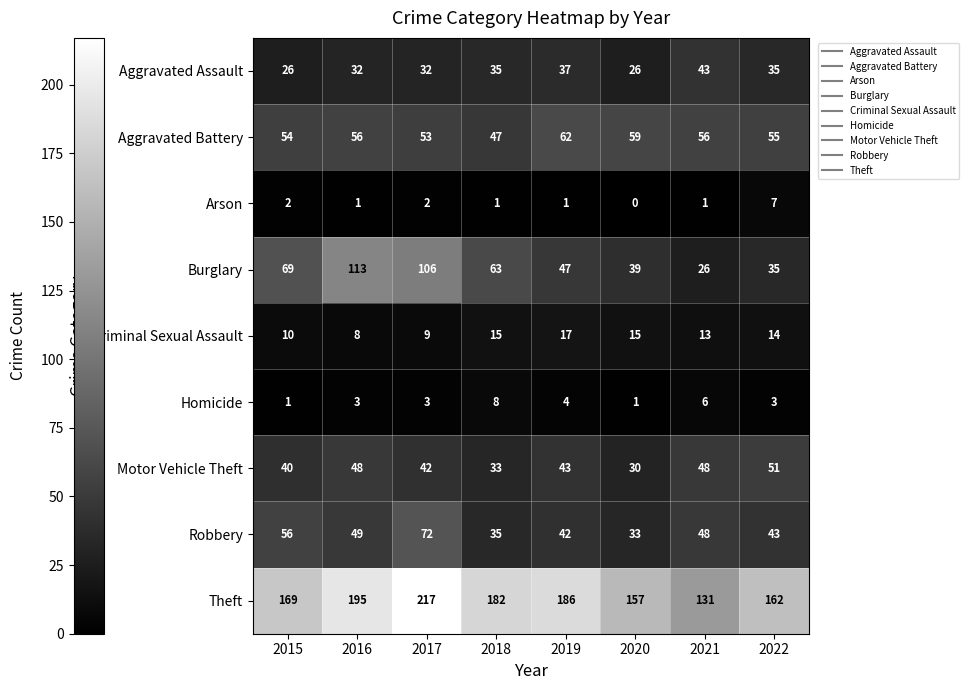

Where is Robbery nearest to the value 52?

2016